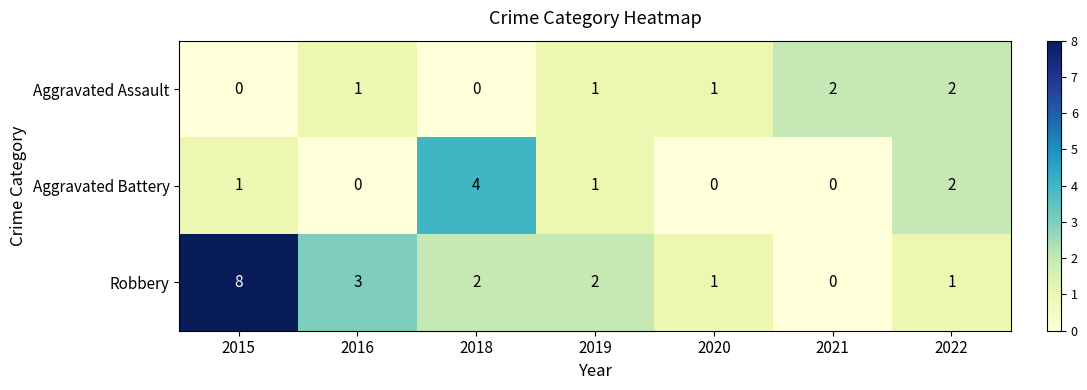

What is the difference between the highest and lowest values at 2022?

1